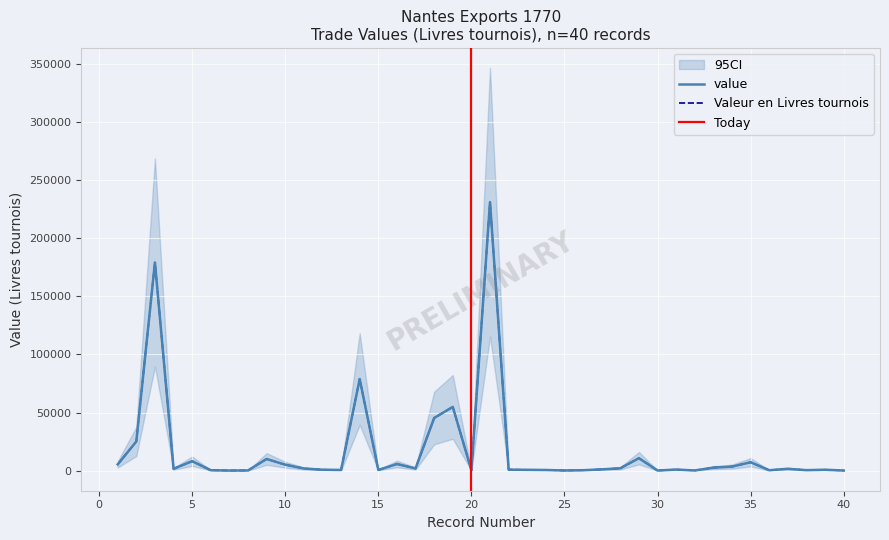

What is the sum of the value values at 29 and 28?

12737.8